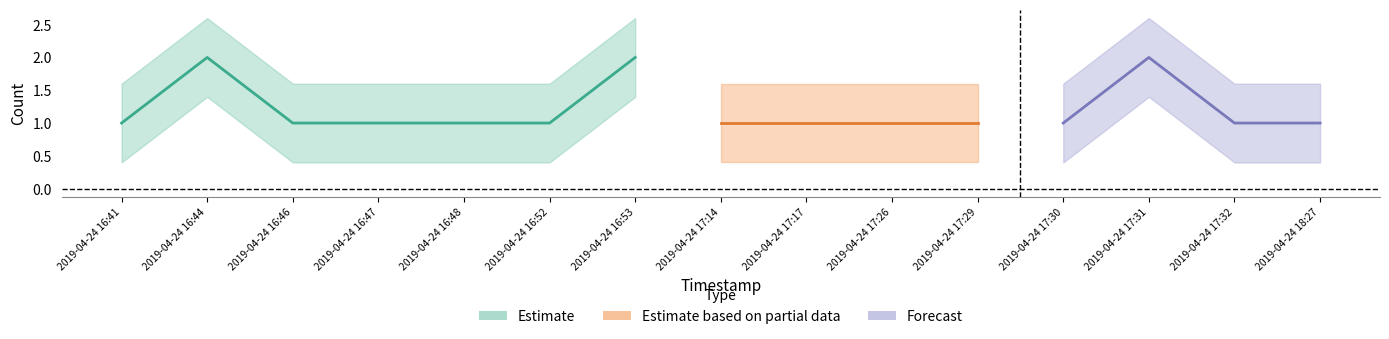

What is the sum of the values at 2019-04-24 16:48 and 2019-04-24 16:46?

2